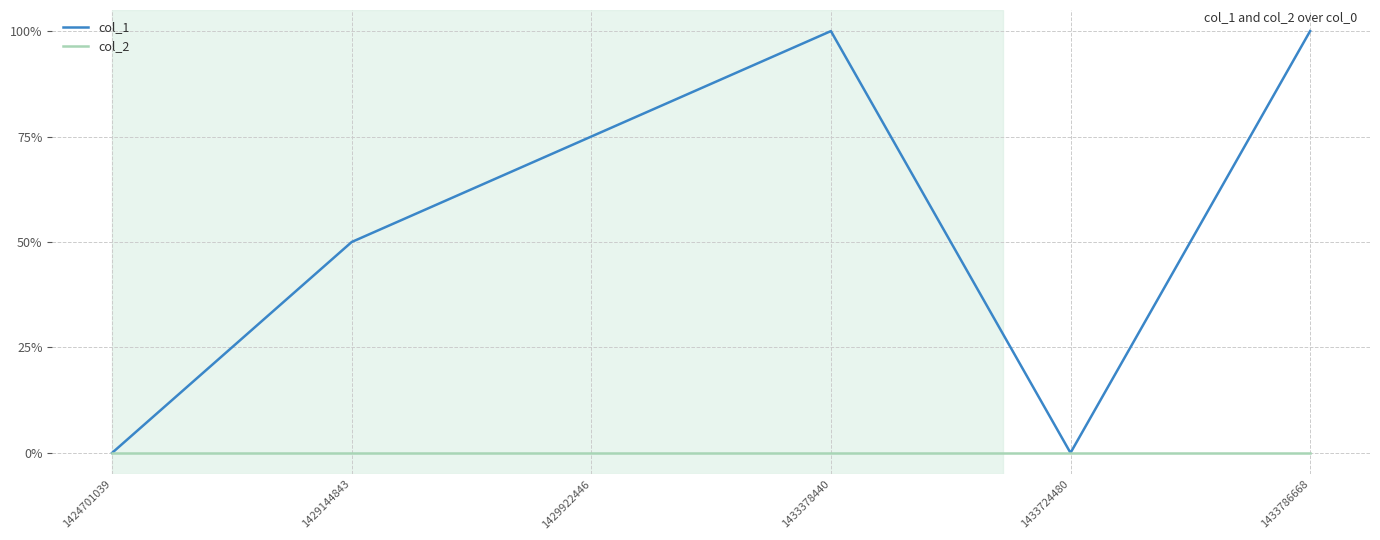

Which series changed the most between 1429144843 and 1433378440?

col_1